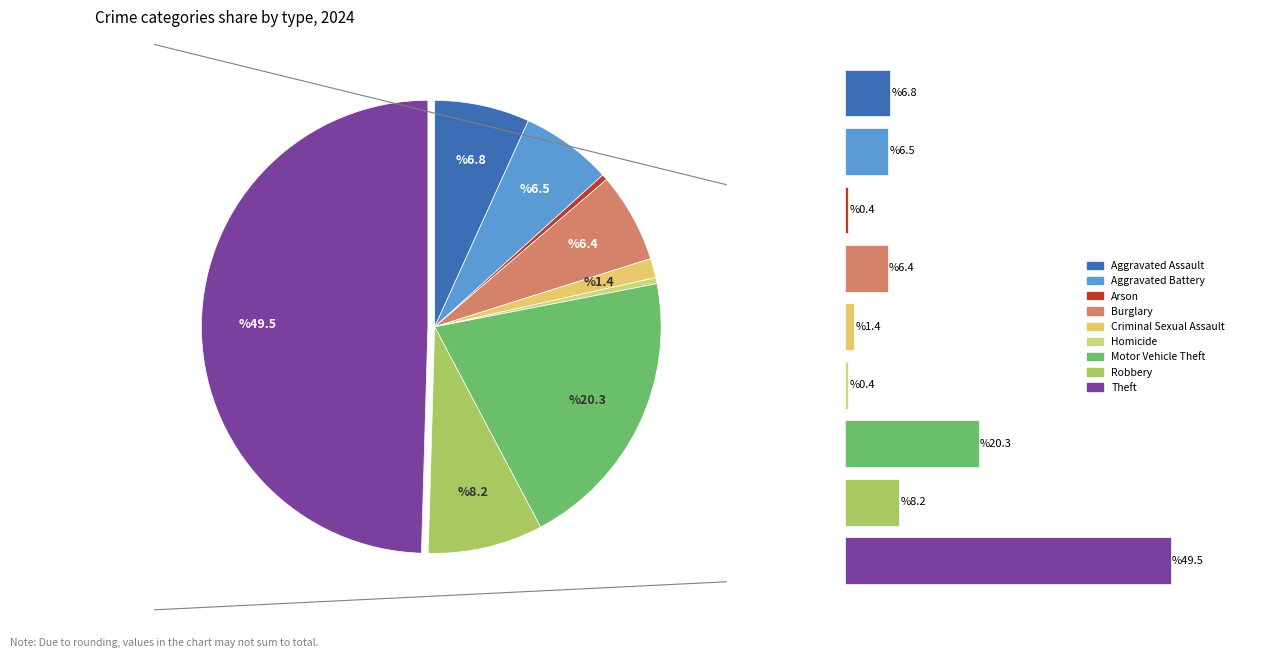

Count the number of slices in the pie.

9